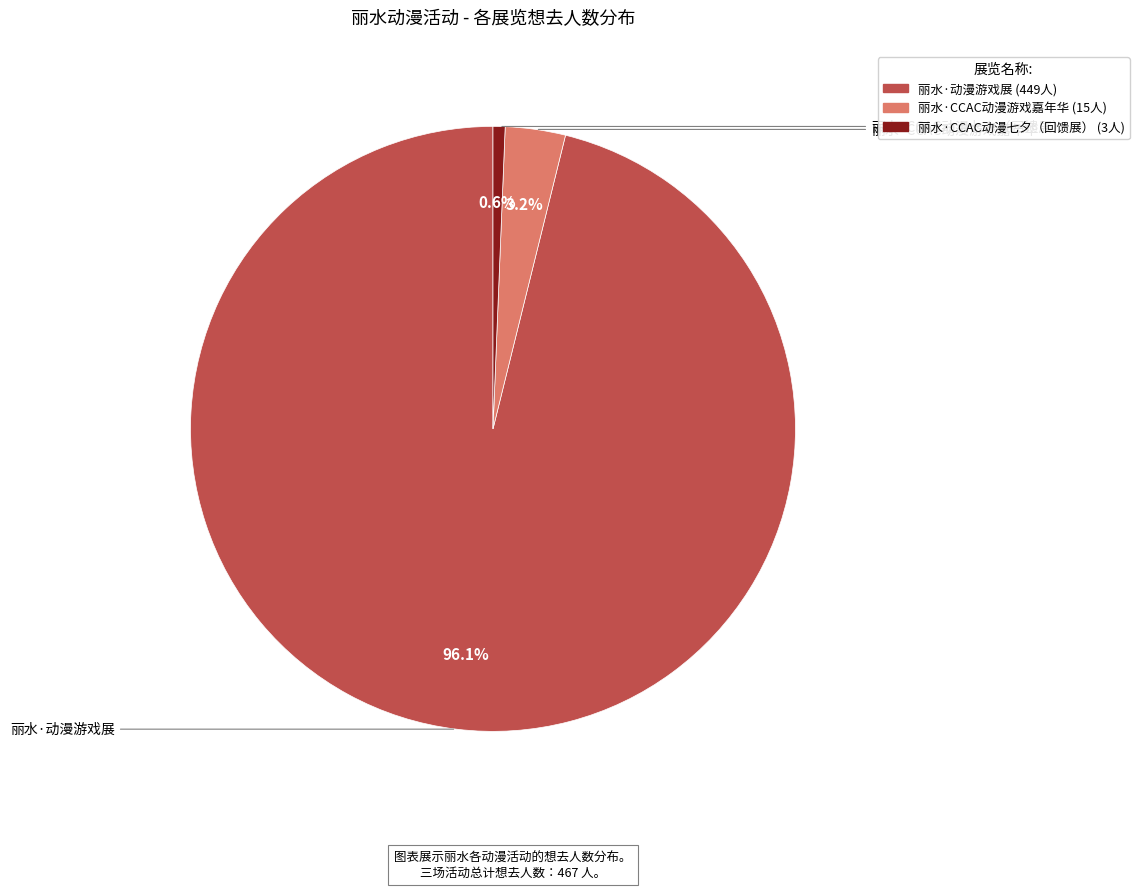

Combined, what portion of the pie is 丽水·动漫游戏展 and 丽水·CCAC动漫游戏嘉年华?

99.4%